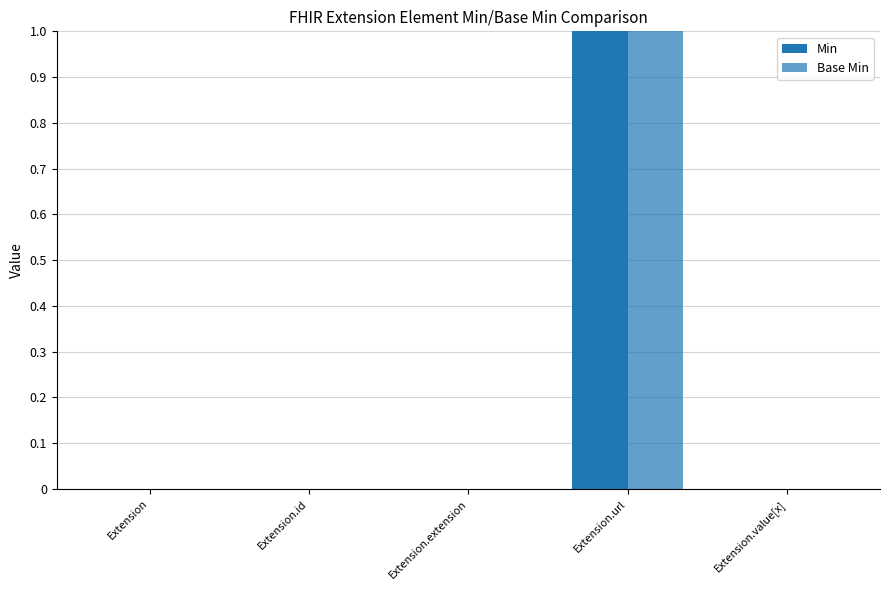

Reading left to right, list all the values displayed in this chart.

Min: Extension=0	Extension.id=0	Extension.extension=0	Extension.url=1	Extension.value[x]=0
Base Min: Extension=0	Extension.id=0	Extension.extension=0	Extension.url=1	Extension.value[x]=0